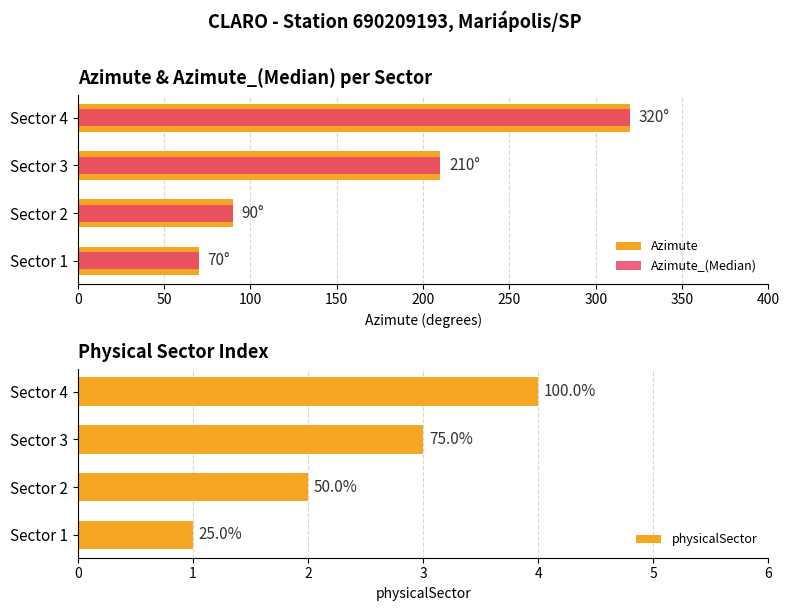

What is the difference between the Azimute values at Sector 2 and Sector 1?

20